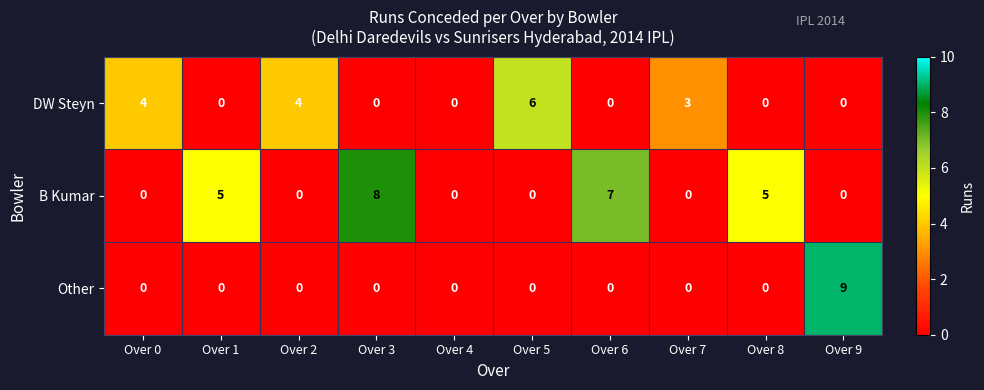

The B Kumar series shows 5 at Over 8. True or false?

True